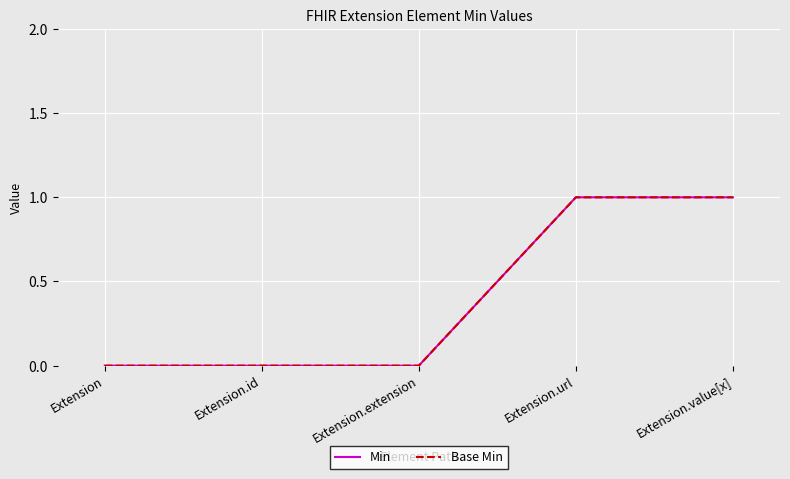

Does the chart have visible grid lines?

Yes